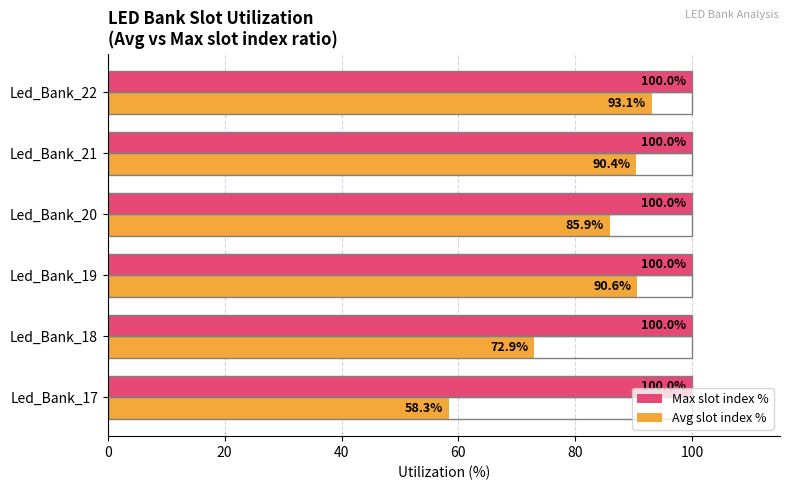

What value does the Avg slot index % series have at Led_Bank_22?

93.1